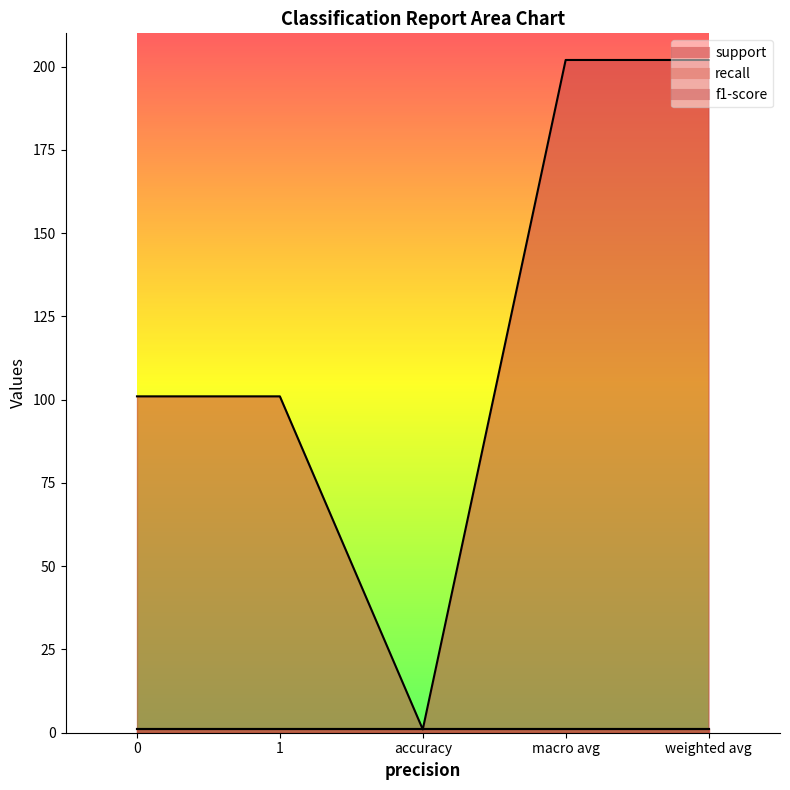

True or false: support has a value of 1 at accuracy.

True